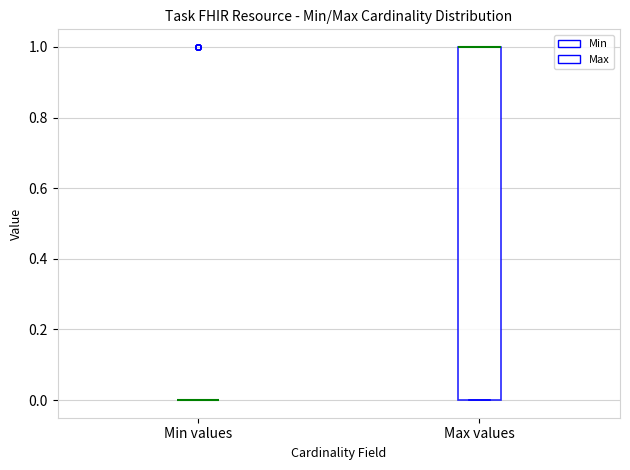

Comparing the boxes themselves (not the whiskers), which one is the tallest?

Max values